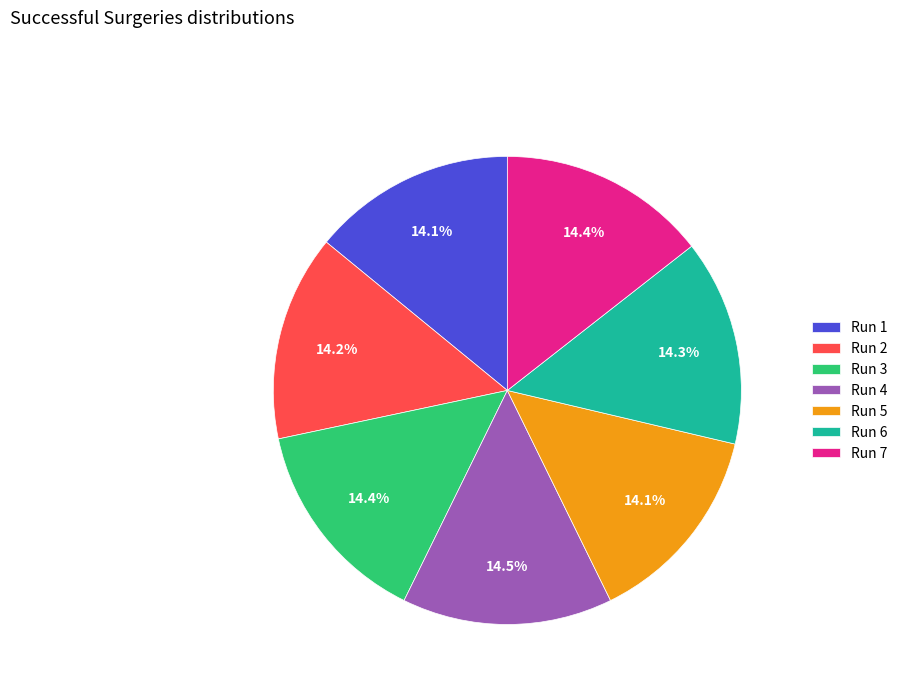

To the nearest percent, what percentage of the pie is Run 1?

14%